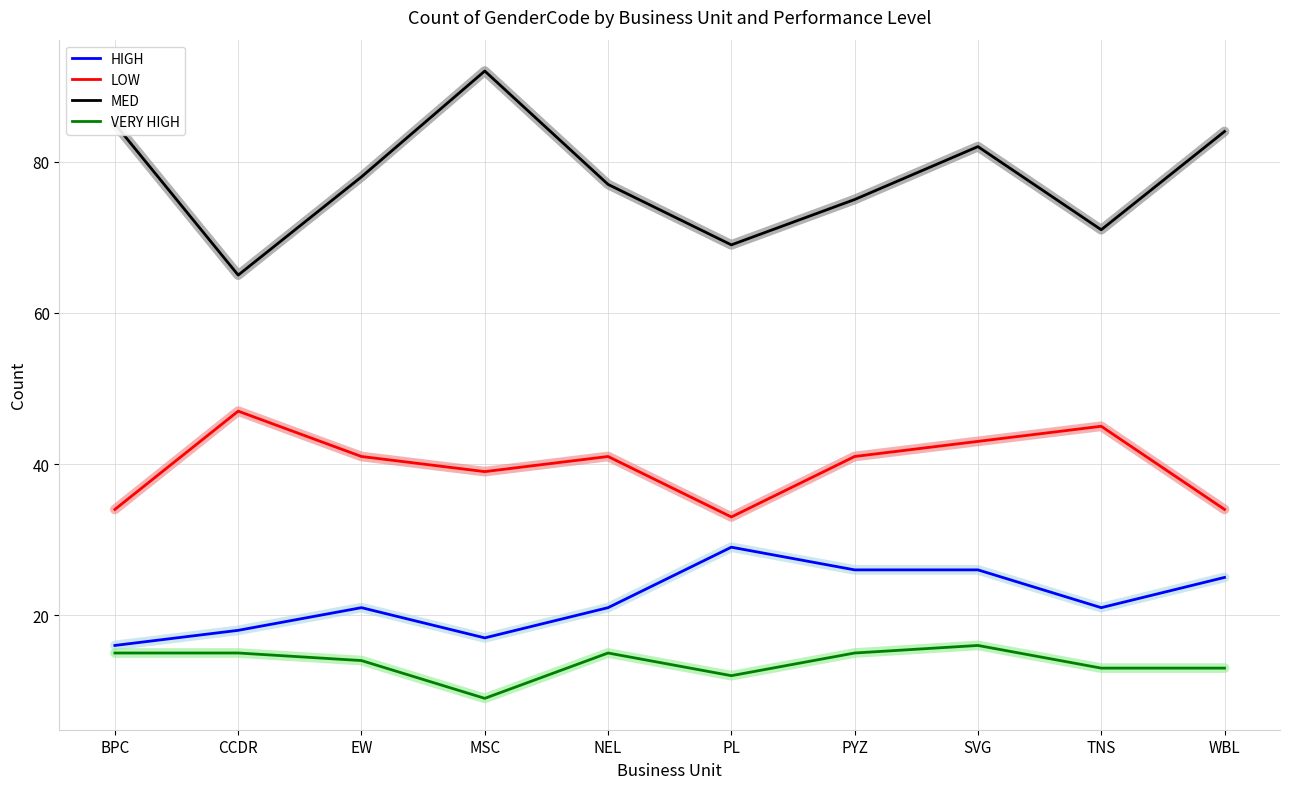

How many lines are shown in the chart?

4